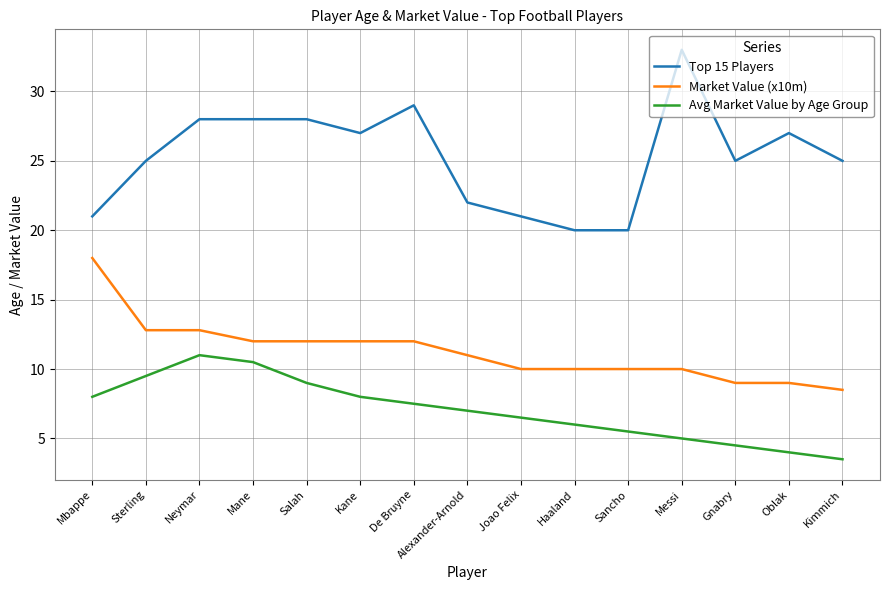

What position from the right is Neymar?

13